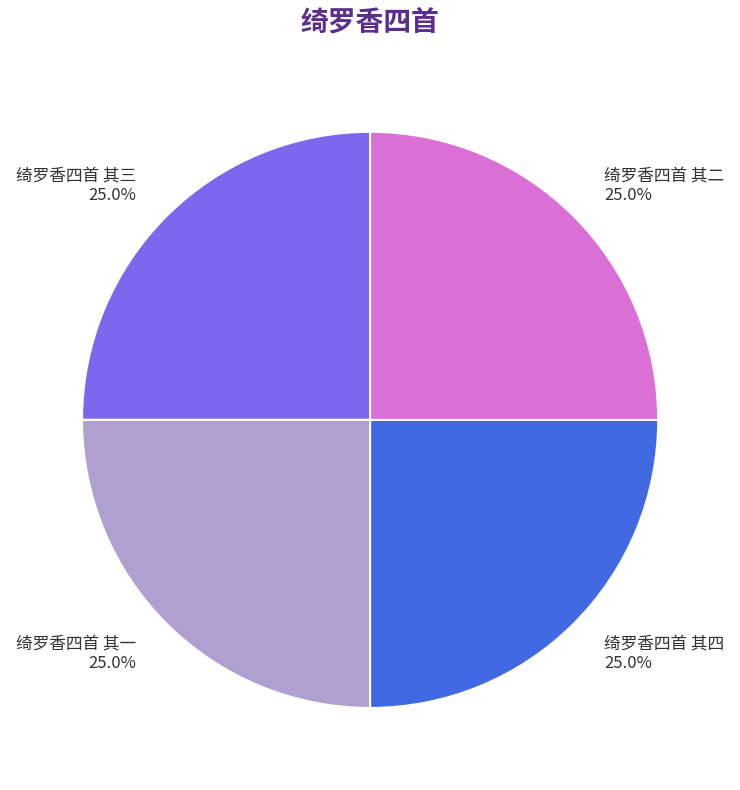

To the nearest percent, what is the average slice percentage?

25%